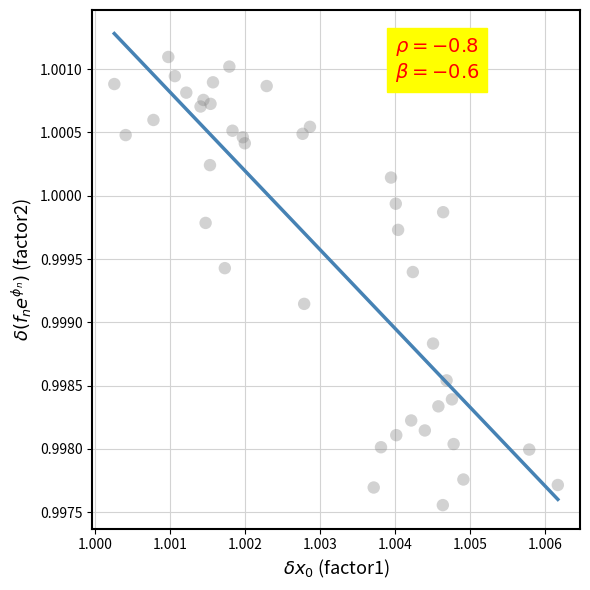

How many points are shown in the scatter plot?

40